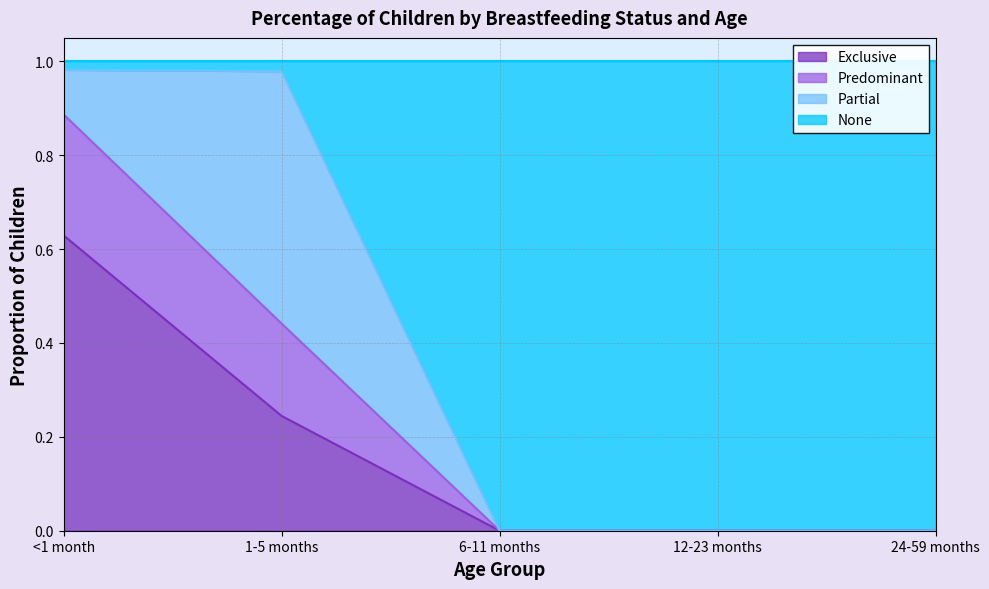

What is the total value across all series at 1-5 months?

1.0